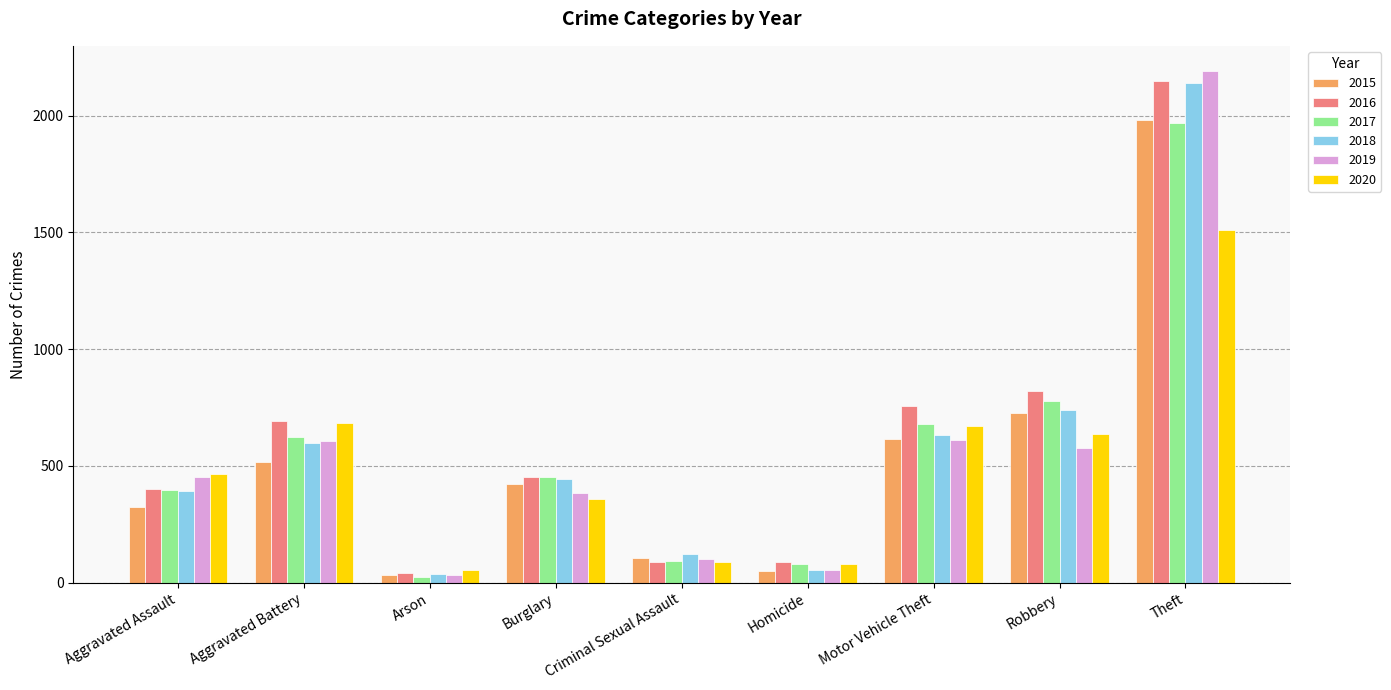

What is the spread (max minus min) of values at Homicide?

37